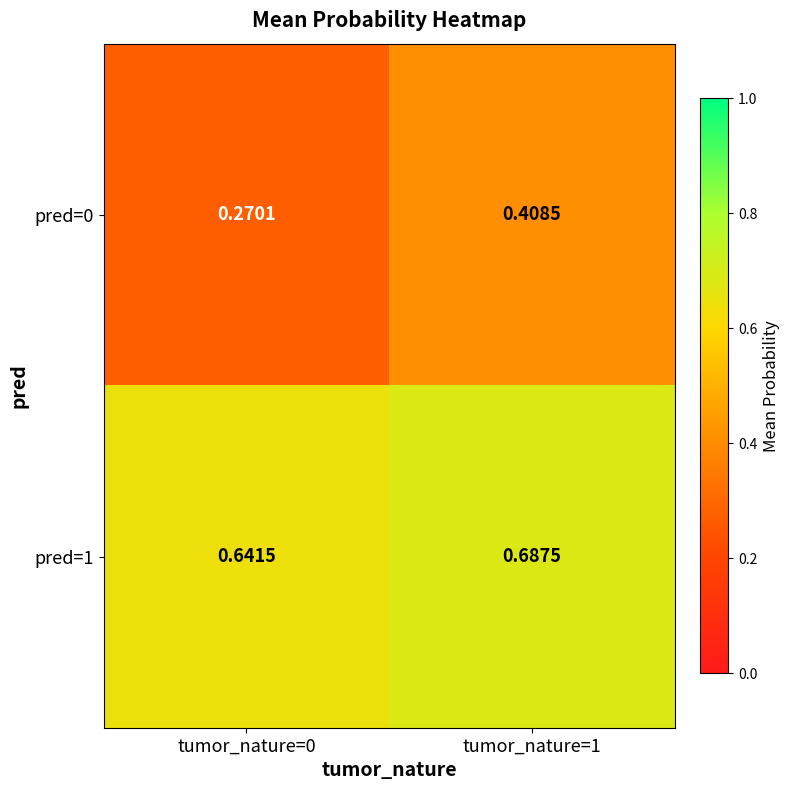

Is the value of pred=1 at tumor_nature=0 greater than the value of pred=0 at tumor_nature=0?

Yes